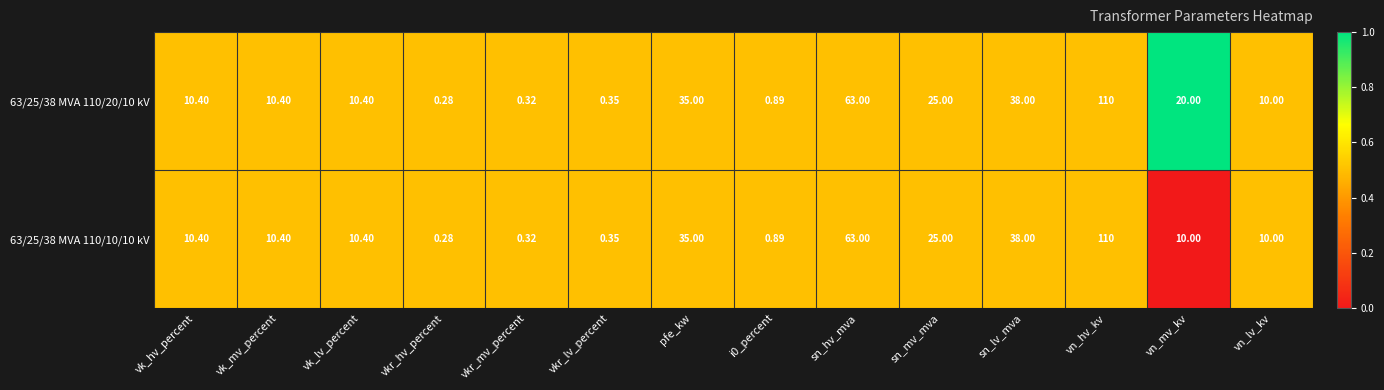

Rank the series by their average value, from lowest to highest.

63/25/38 MVA 110/10/10 kV, 63/25/38 MVA 110/20/10 kV